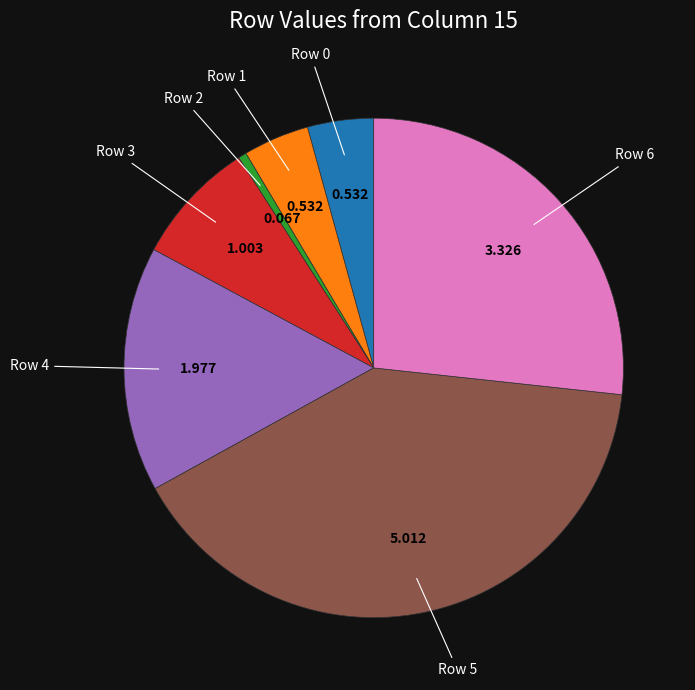

Count the number of slices in the pie.

7